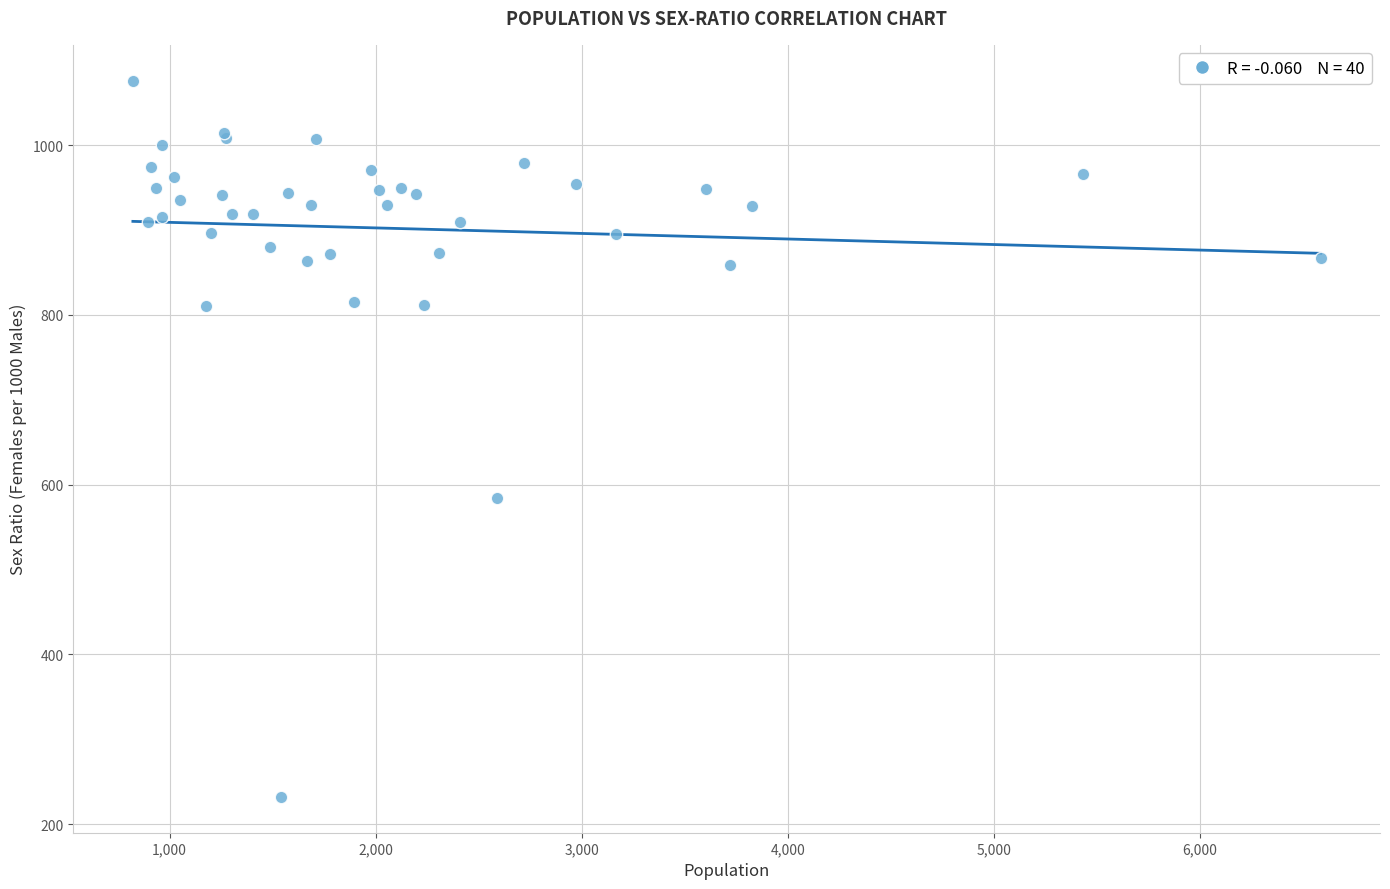

What Y value in the scatter plot is closest to 654?

584